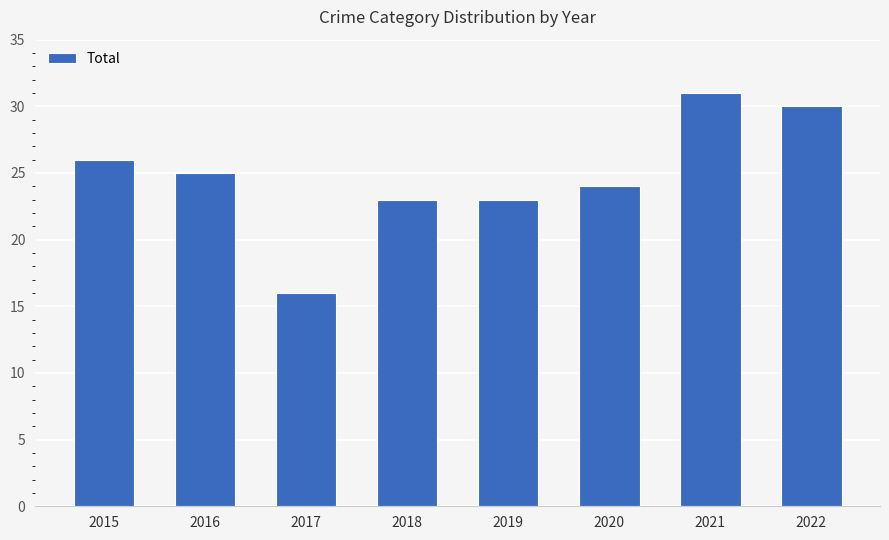

What is the difference between the values at 2017 and 2019?

7